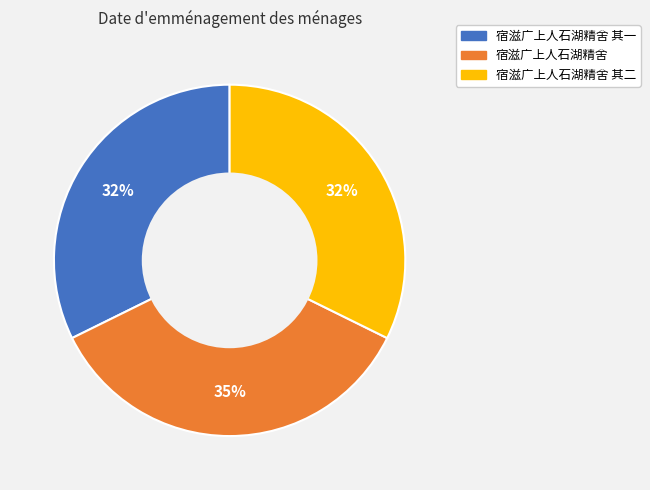

How many segments does this pie chart have?

3